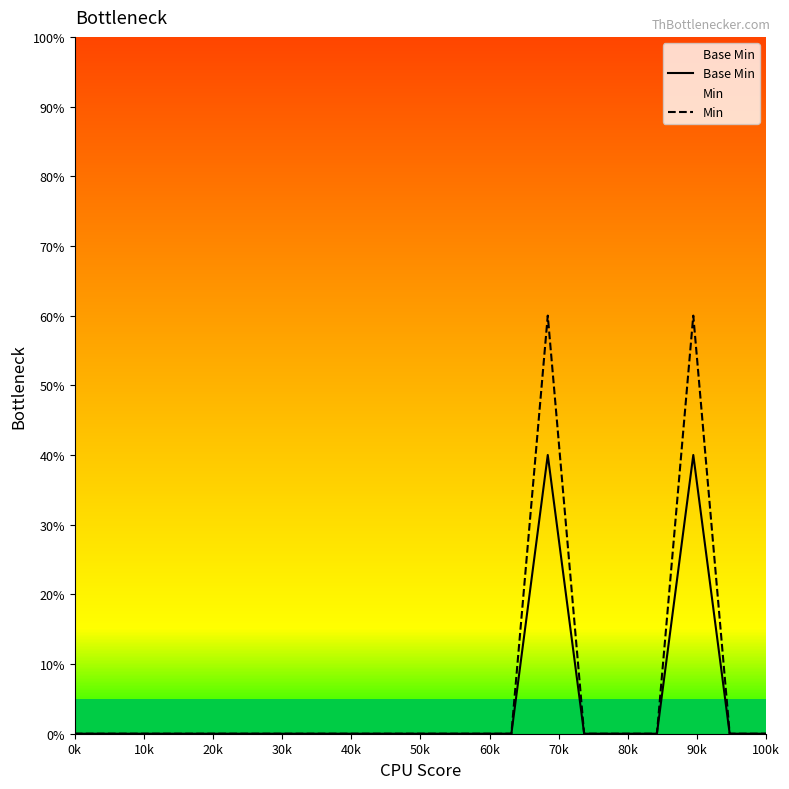

What are all the series names shown in the legend?

Base Min, Min